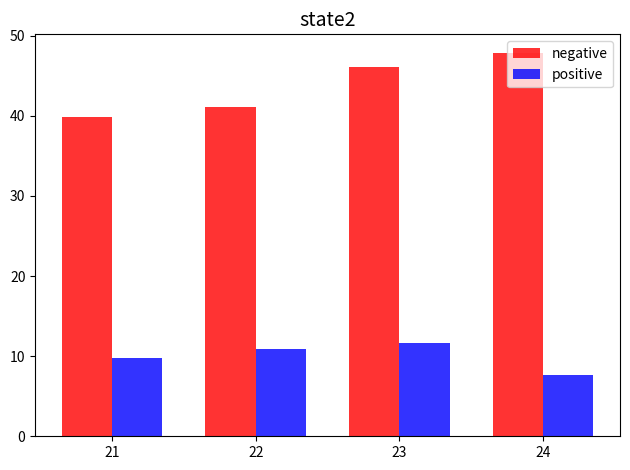

Which category has the lowest value in the negative series?

21